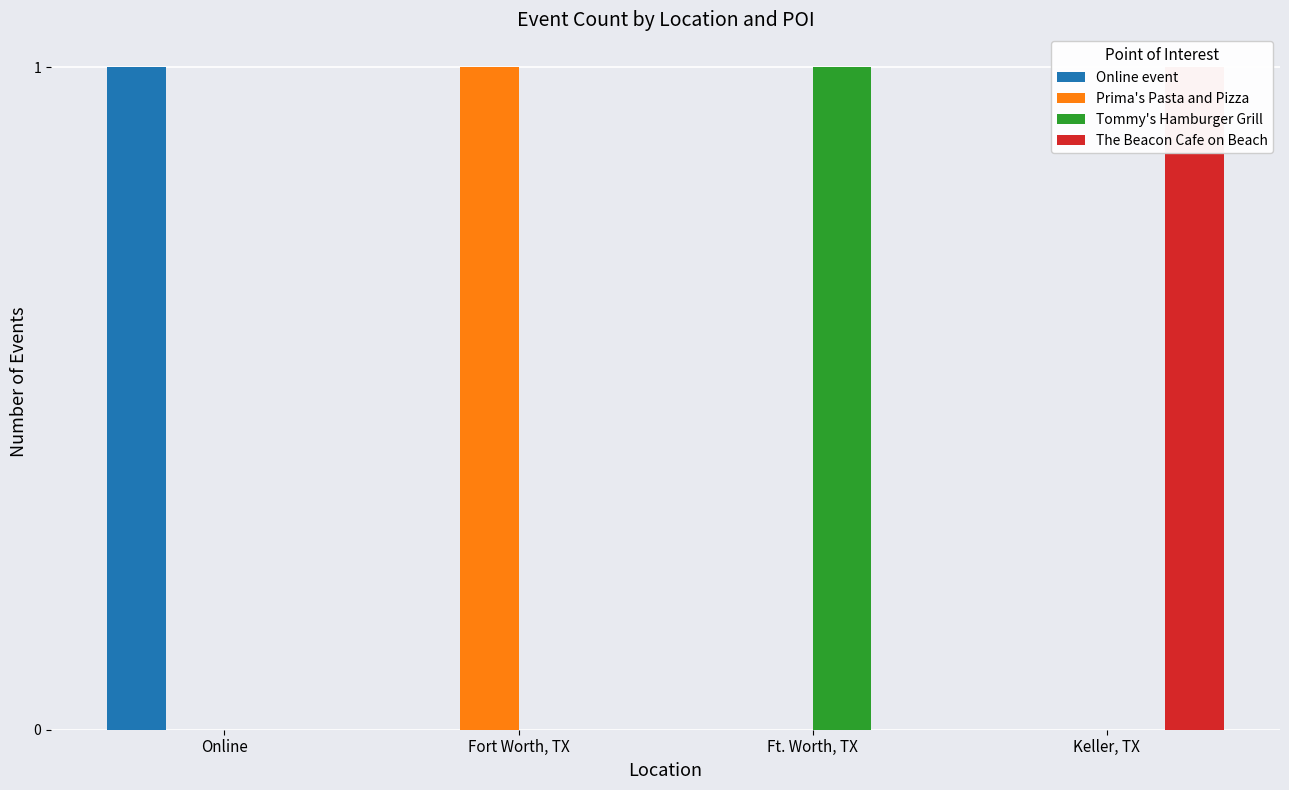

What is the label of the 2nd bar from the left?

Fort Worth, TX